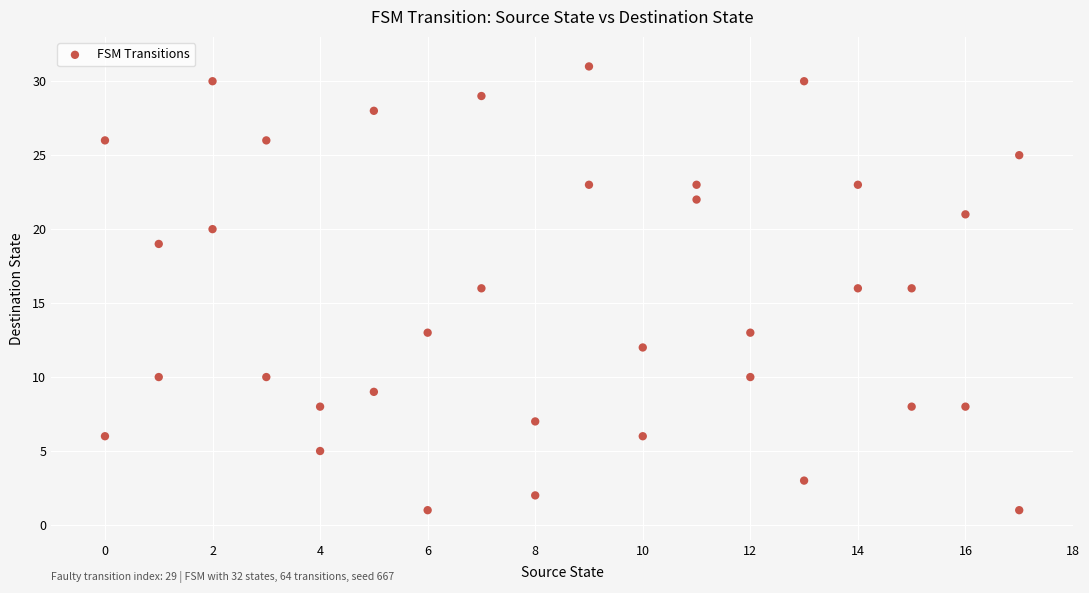

What is the range of X values (max minus min)?

17